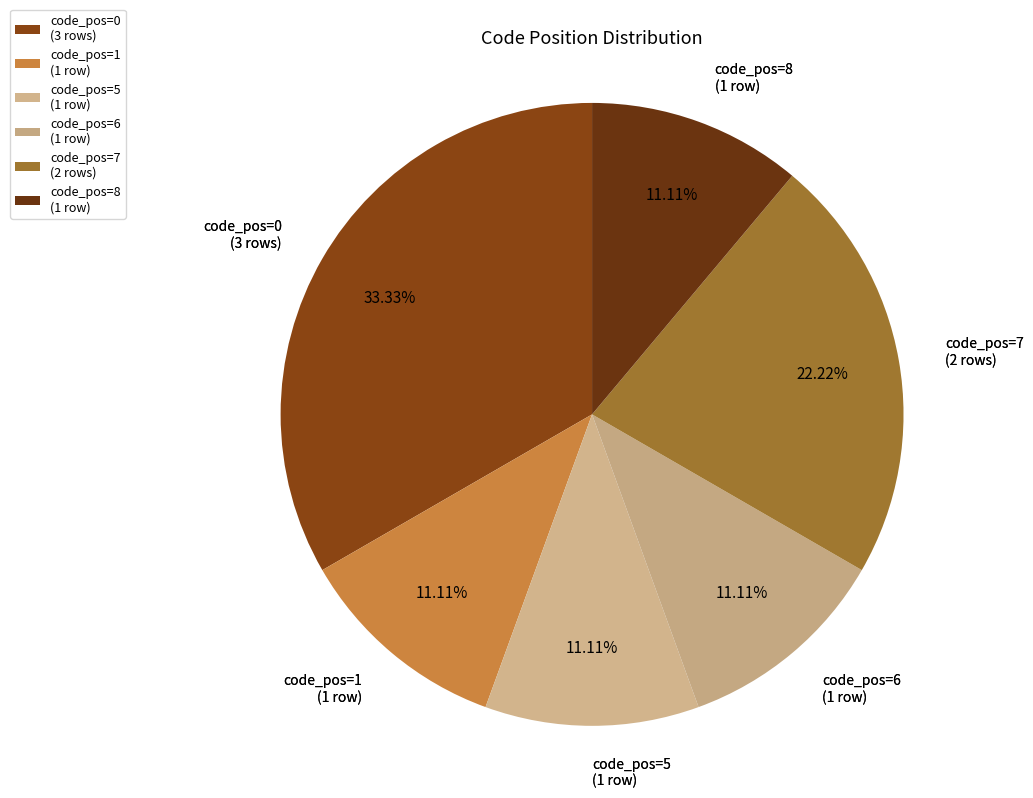

Count the number of slices in the pie.

6